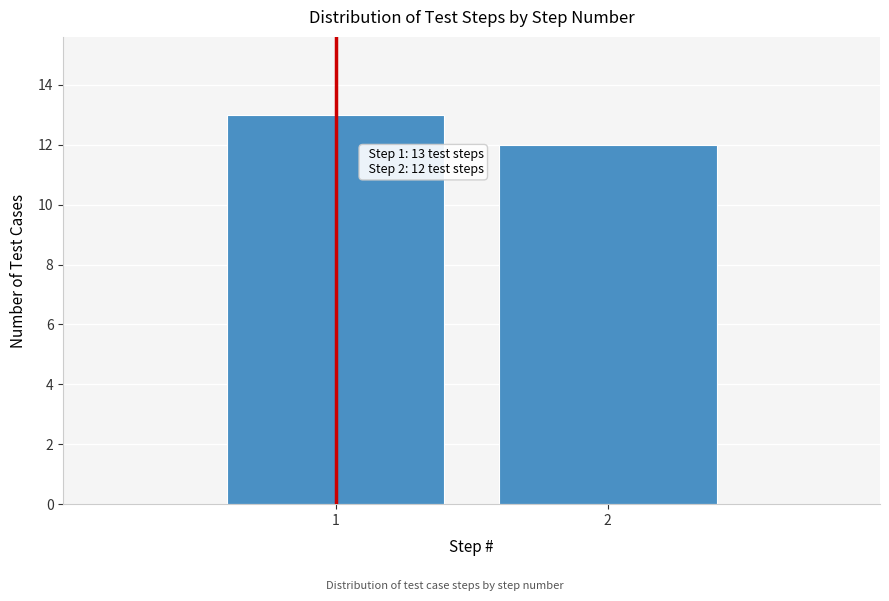

Reading right to left, extract all data points from this chart.

2=12	1=13